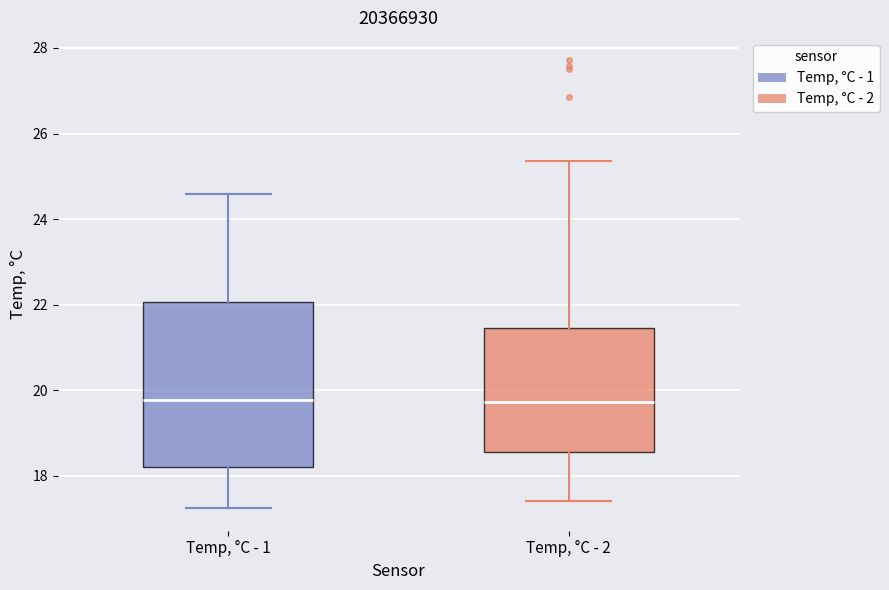

Comparing the boxes themselves (not the whiskers), which one is the tallest?

Temp, °C - 1